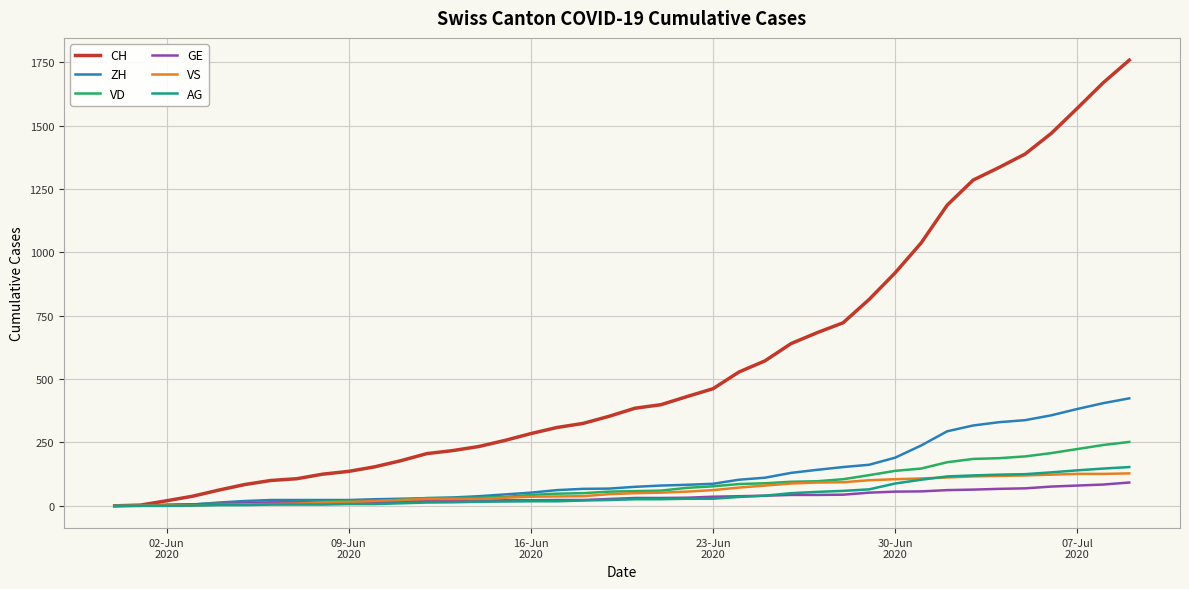

What is the highest value of the ZH series?

424